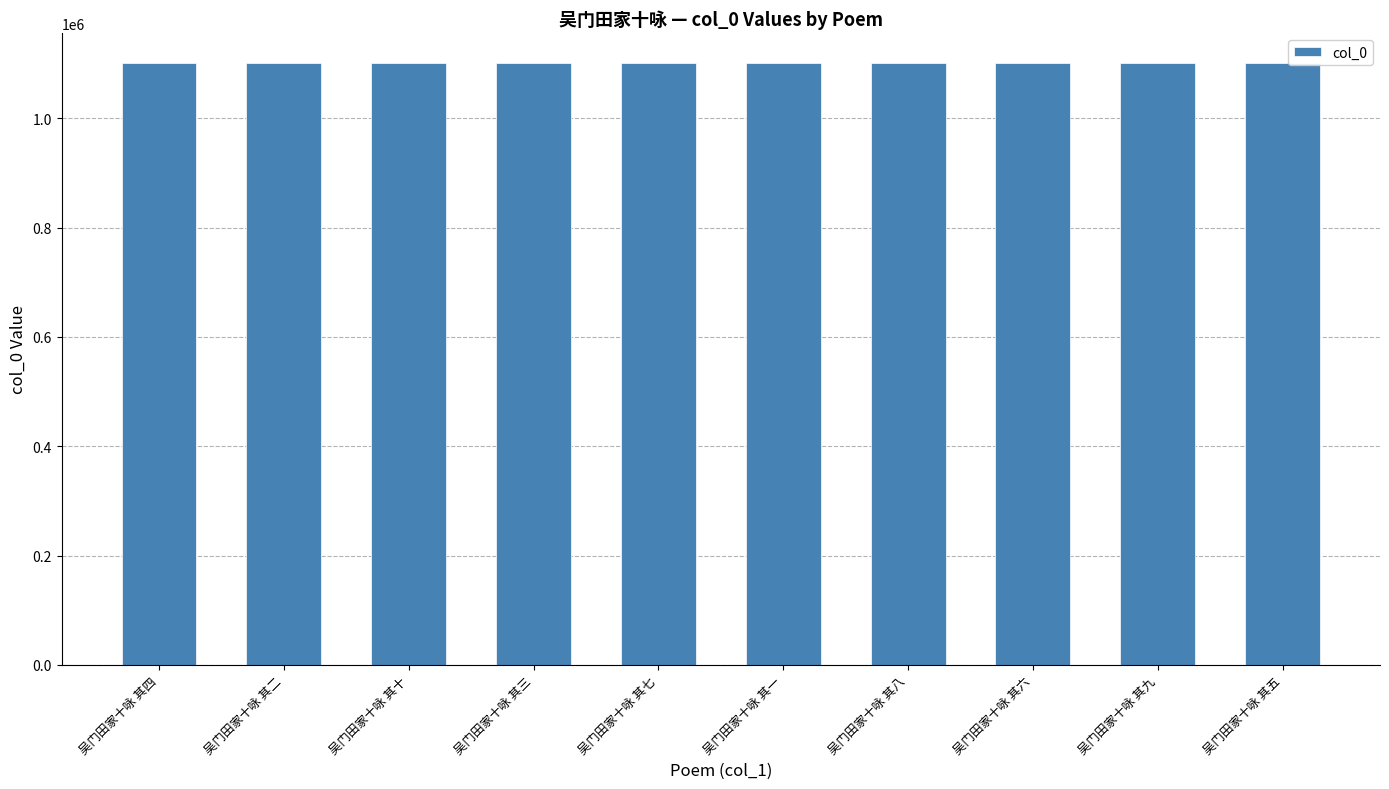

What is the value of the 1st bar from the left?

1101183